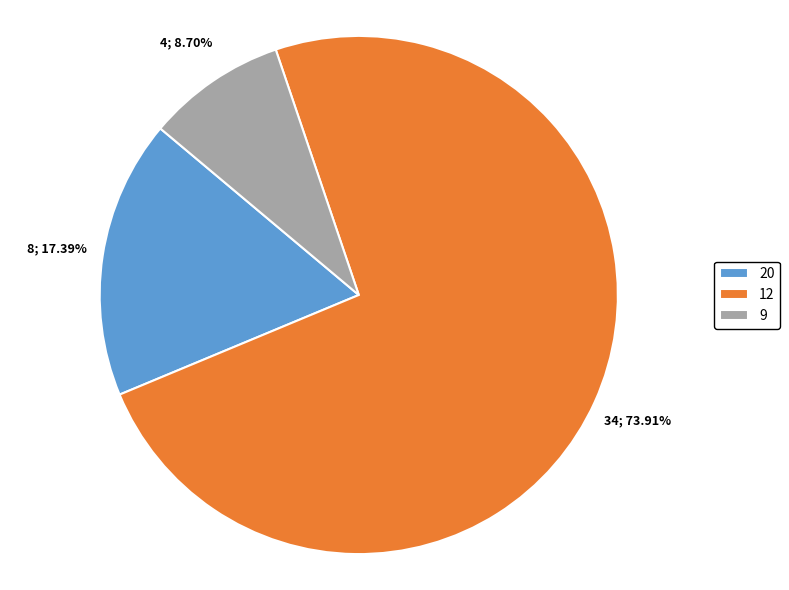

True or false: 9 accounts for 9% of the total.

True